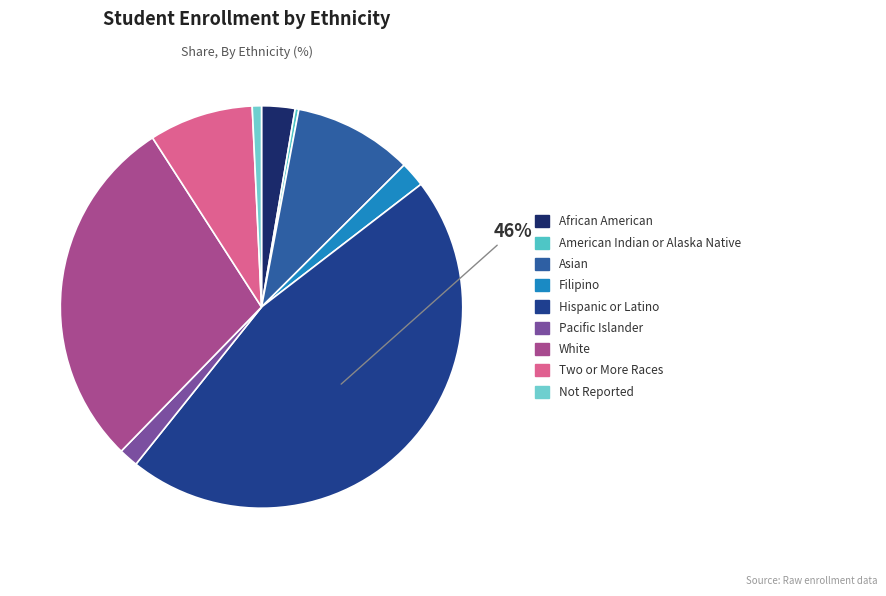

What percentage do Two or More Races and African American together represent?

11.0%